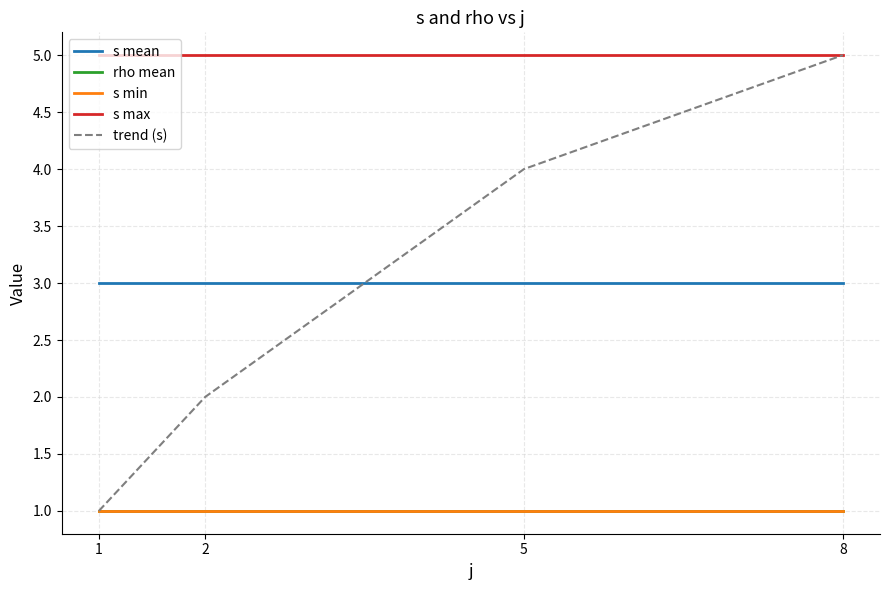

List the labels in order of rho mean value, smallest first.

1, 2, 5, 8